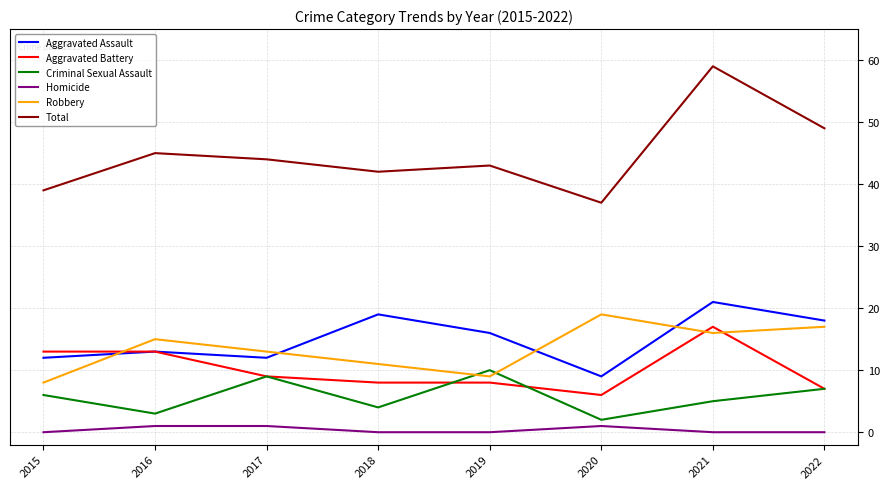

At which category is the sum across all series the highest?

2021